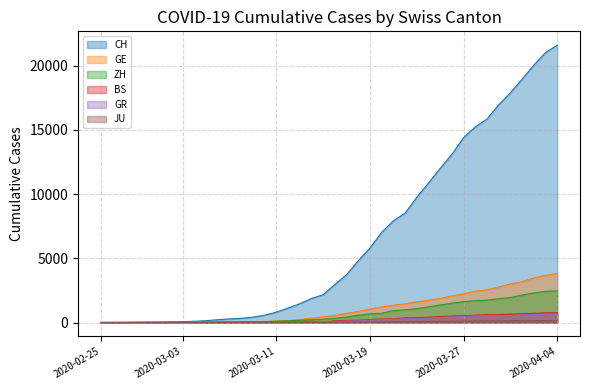

Where does the JU series first go above 25?

2020-03-17